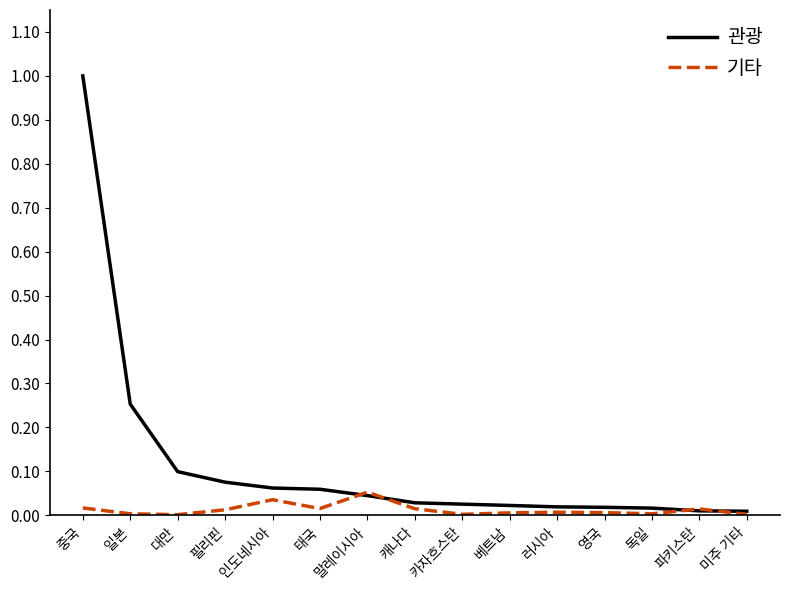

Which series has the widest spread of values?

관광